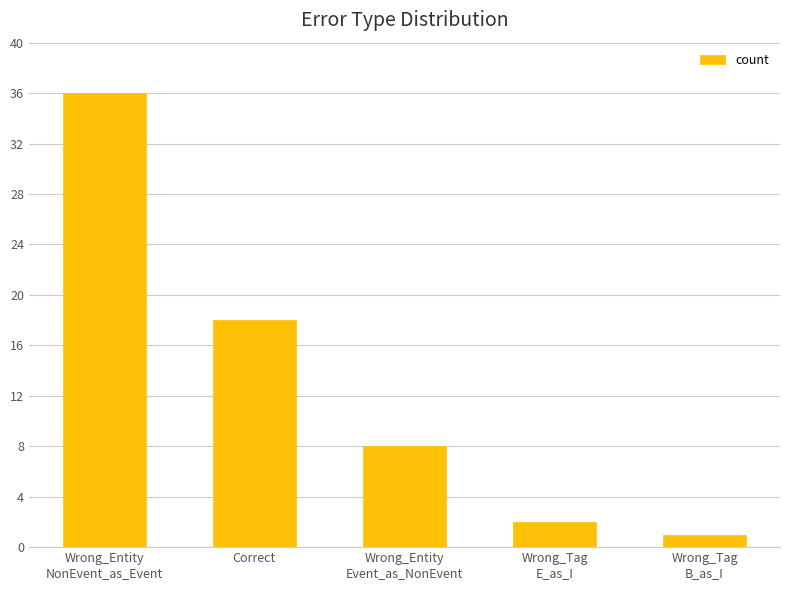

Reading right to left, what are all the values shown in this chart?

Wrong_Tag
B_as_I=1	Wrong_Tag
E_as_I=2	Wrong_Entity
Event_as_NonEvent=8	Correct=18	Wrong_Entity
NonEvent_as_Event=36